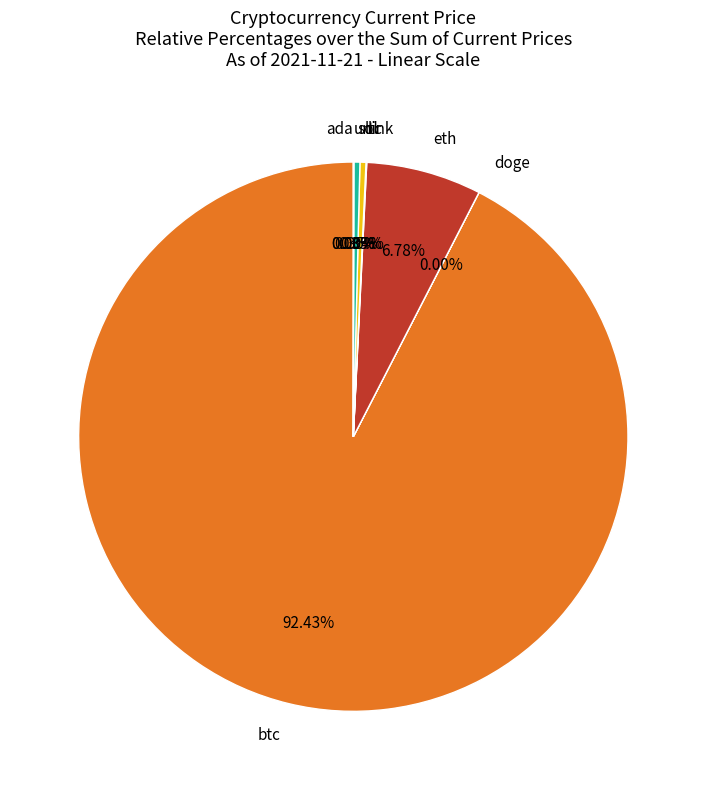

Does eth account for over 50% of the chart?

No